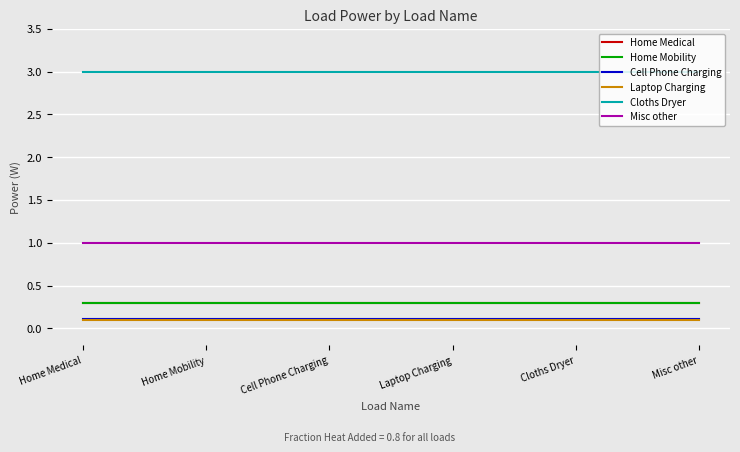

Between Cell Phone Charging and Misc other, which series saw the biggest shift?

Home Medical